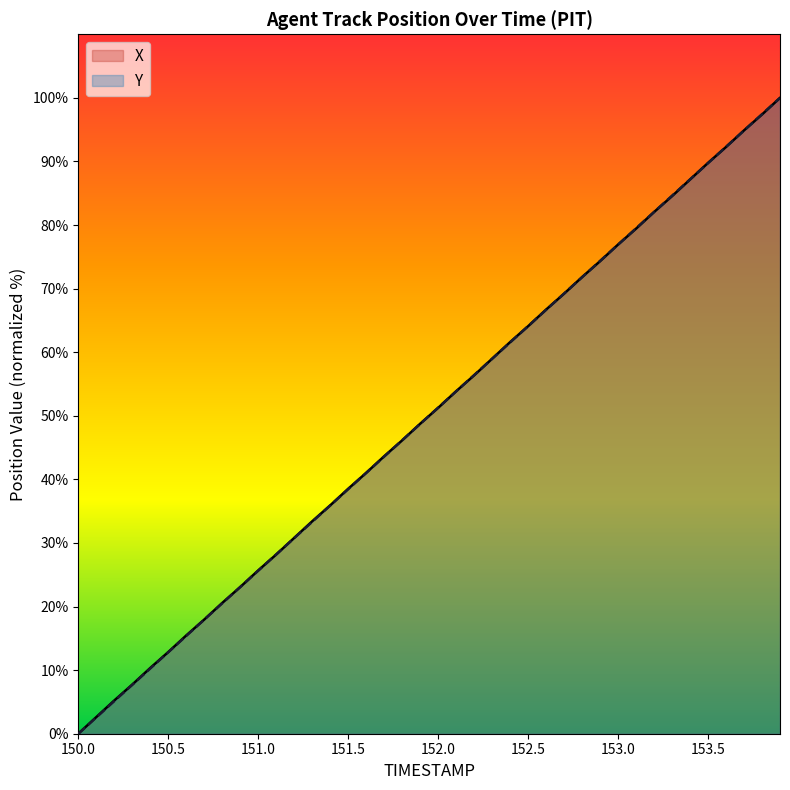

Which series has the largest total across all categories?

X